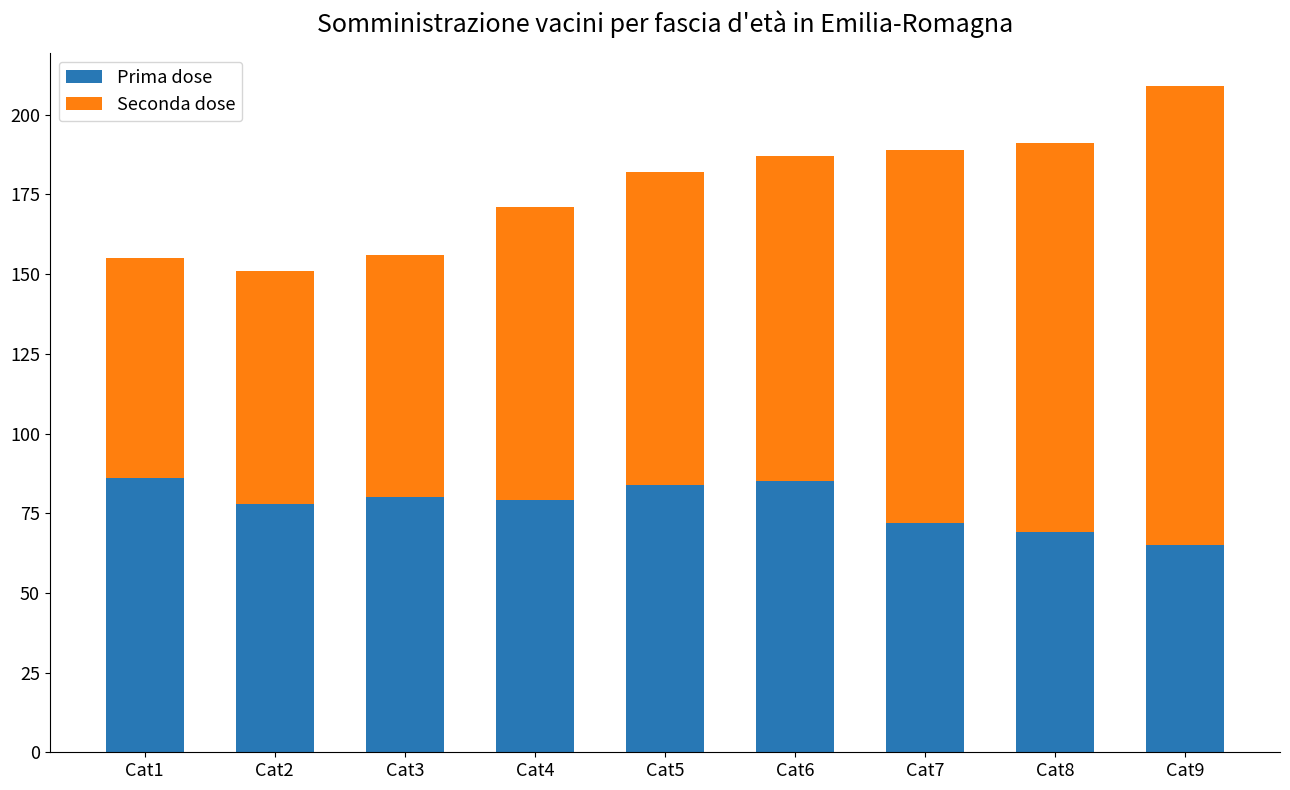

How many bars are there in total?

9